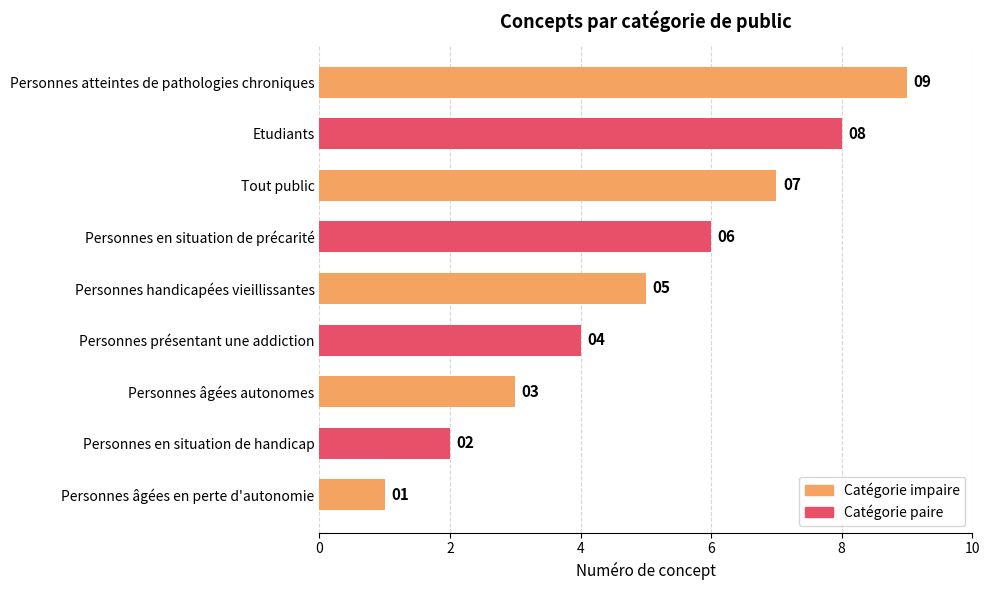

What is the sum of all values?

45